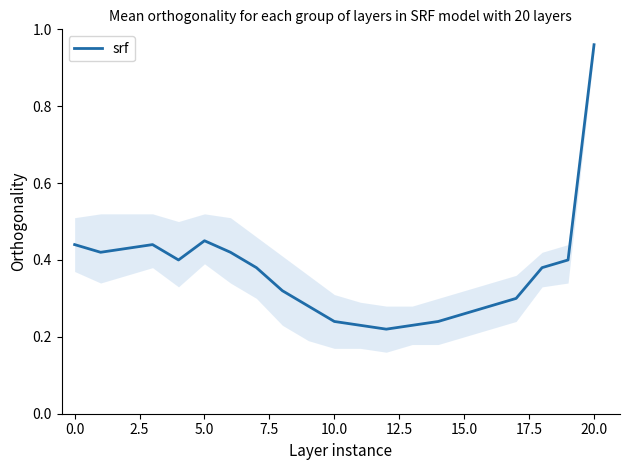

What is the sum of all values?

7.7